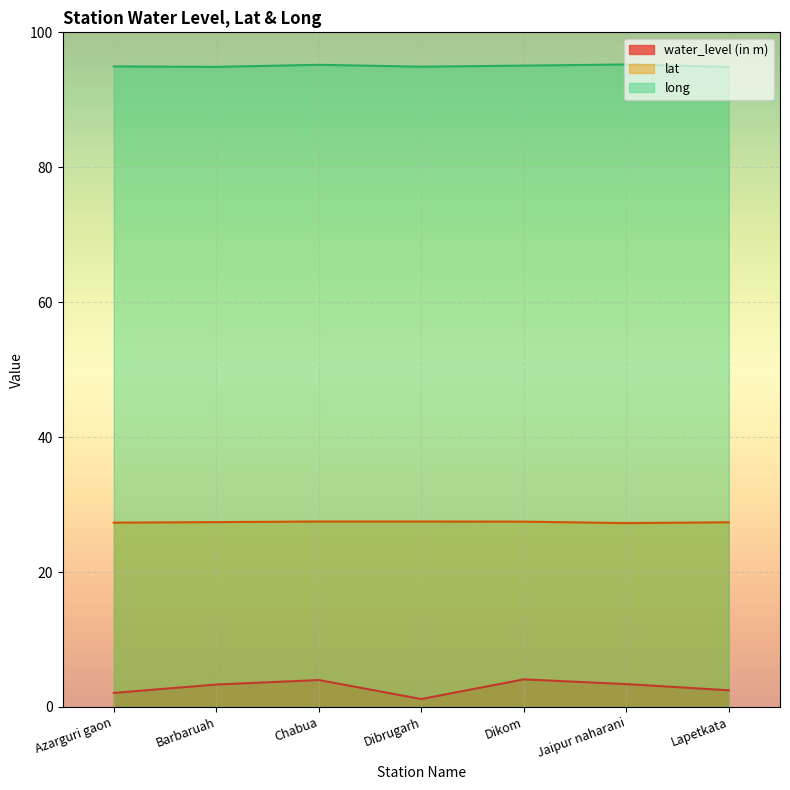

What position from the right is Dibrugarh?

4